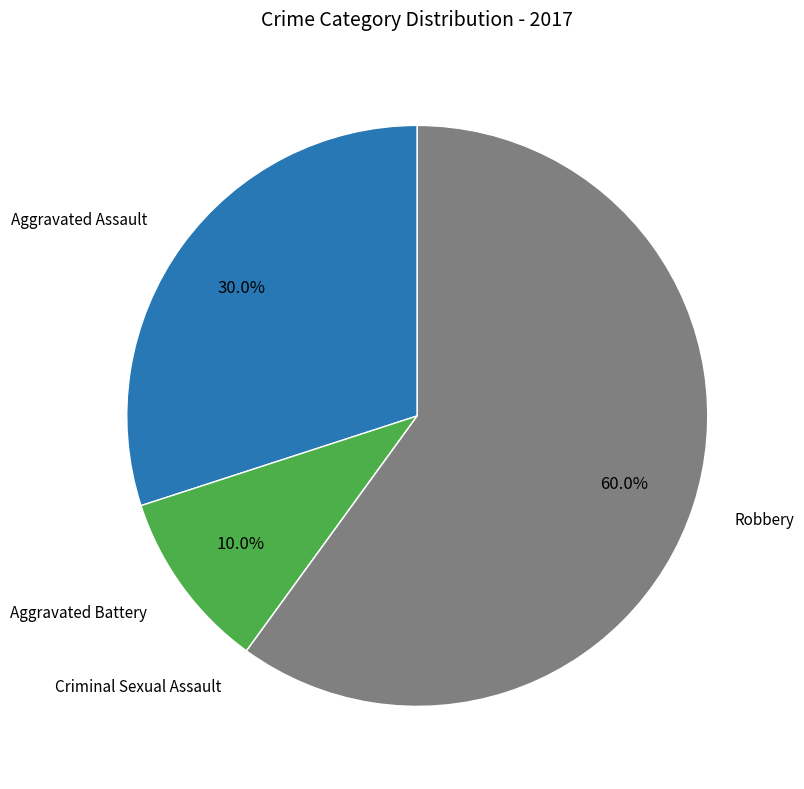

To the nearest percent, what is the difference between the largest and smallest slice percentages?

60%